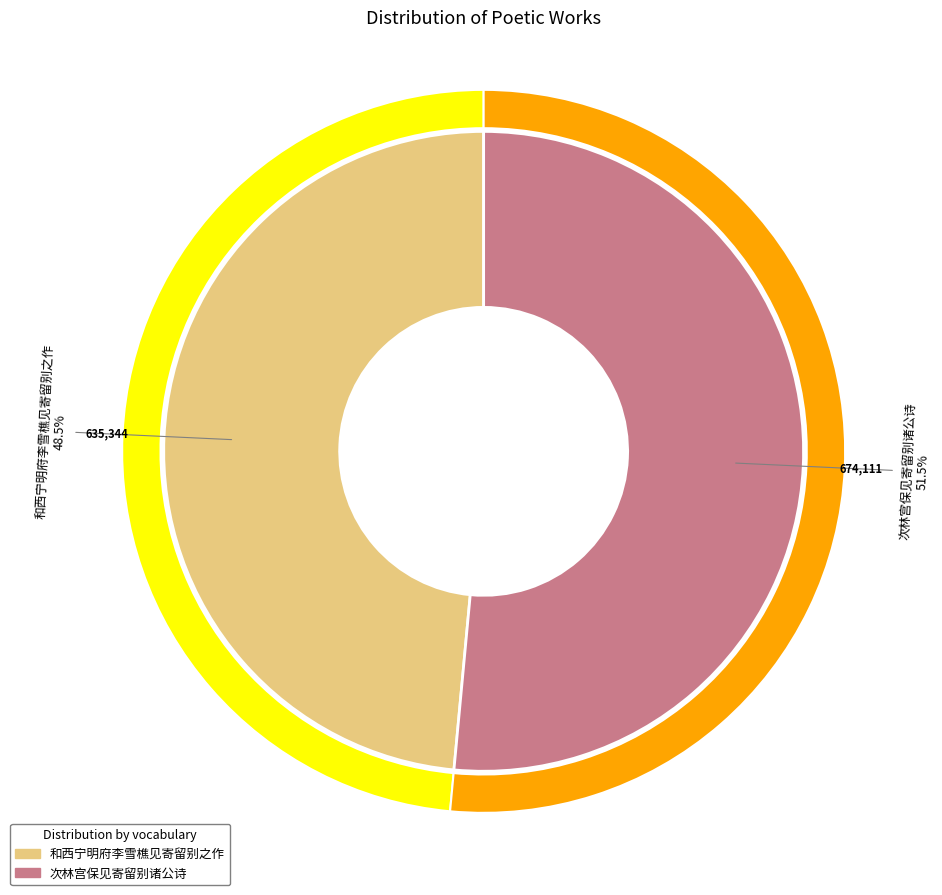

What is the majority slice?

次林宫保见寄留别诸公诗